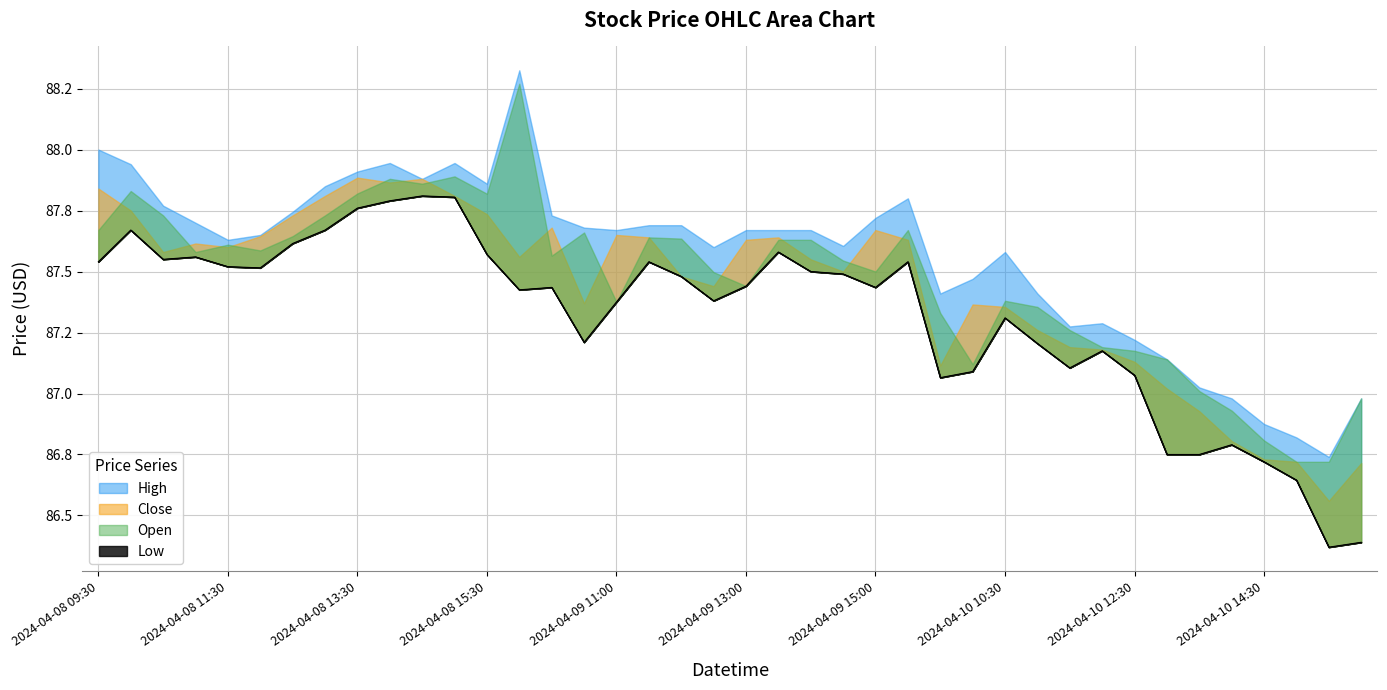

How many intersections are there between Close and Open?

16